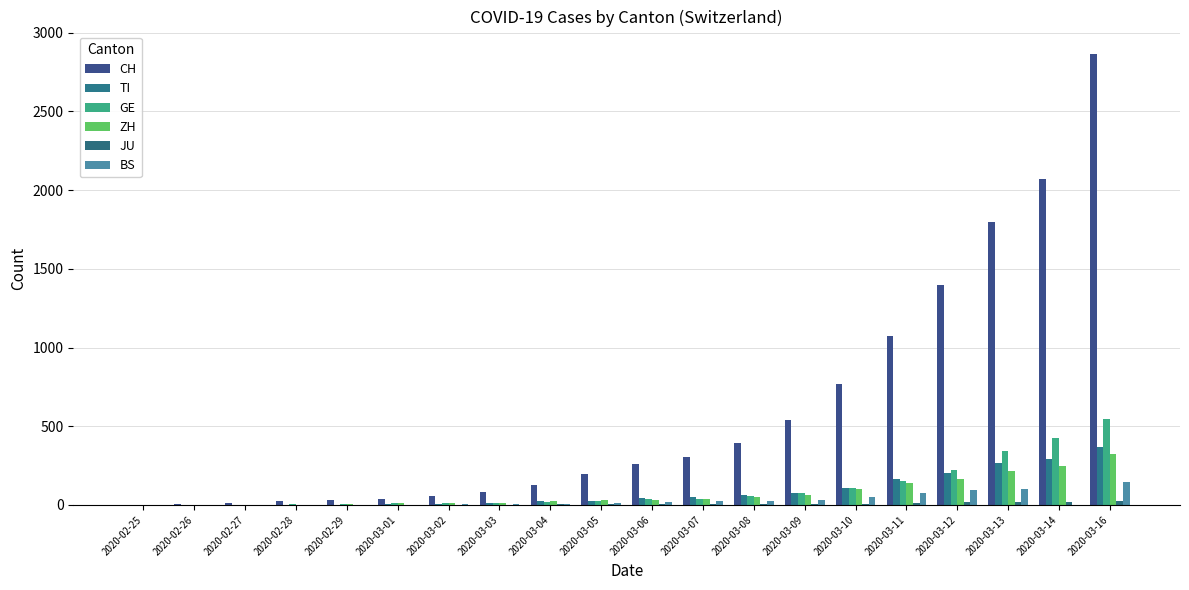

Are the bars grouped side by side (vs. stacked)?

Yes